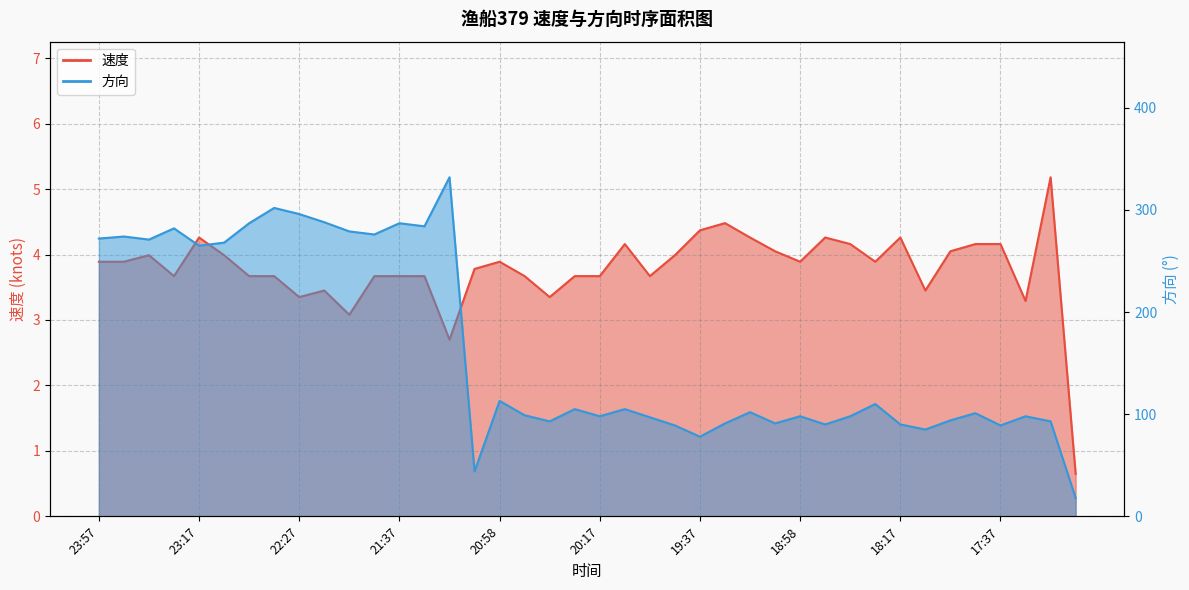

True or false: 速度 and 方向 intersect in this chart.

False